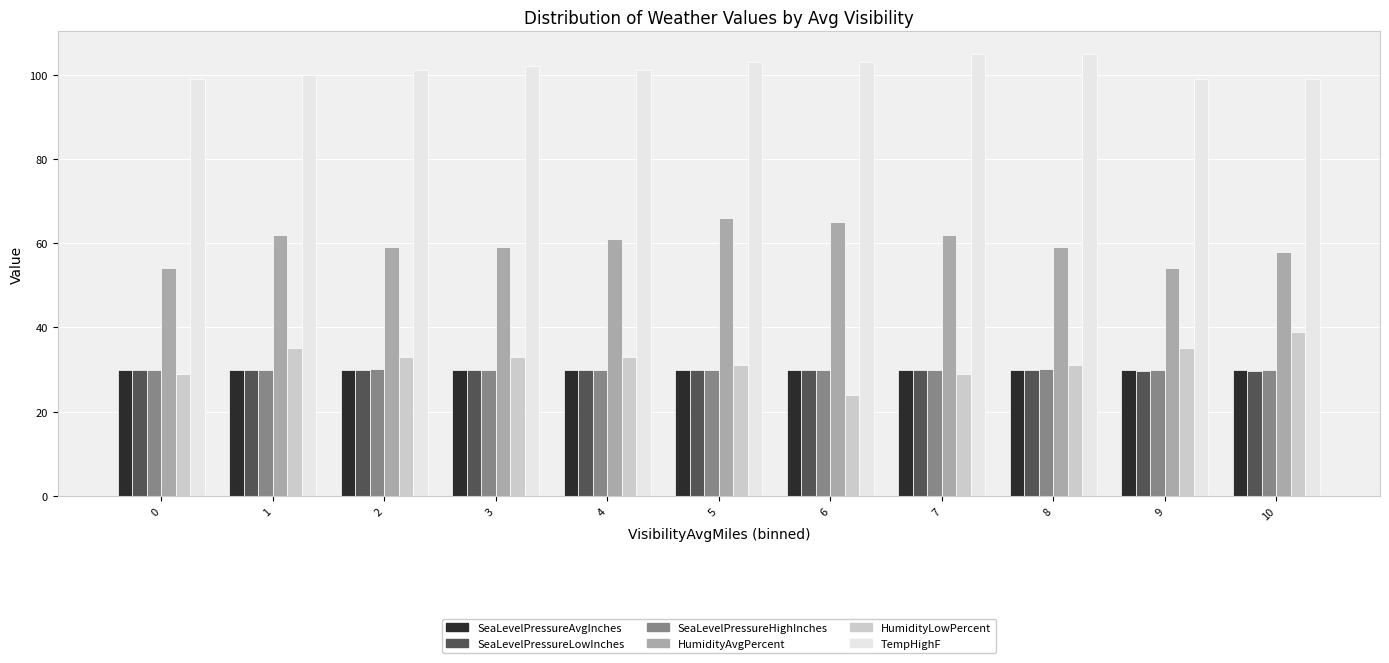

What is the average value of the HumidityLowPercent series?

32.0